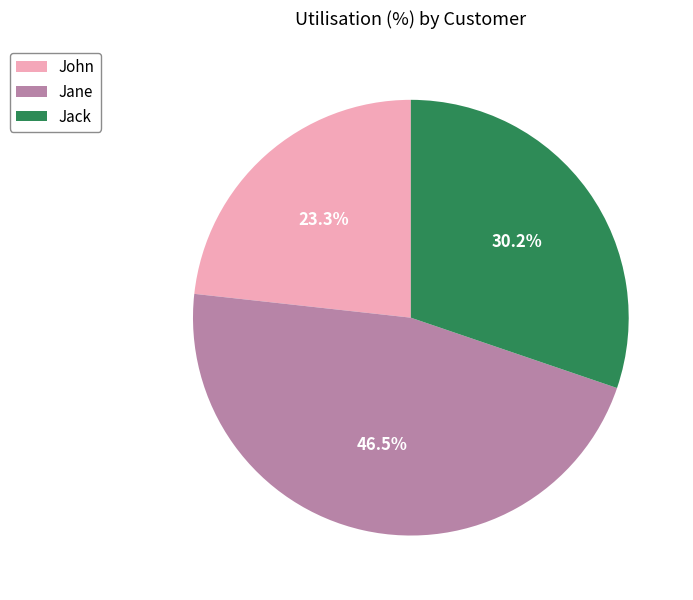

Which category has the biggest portion of the pie?

Jane